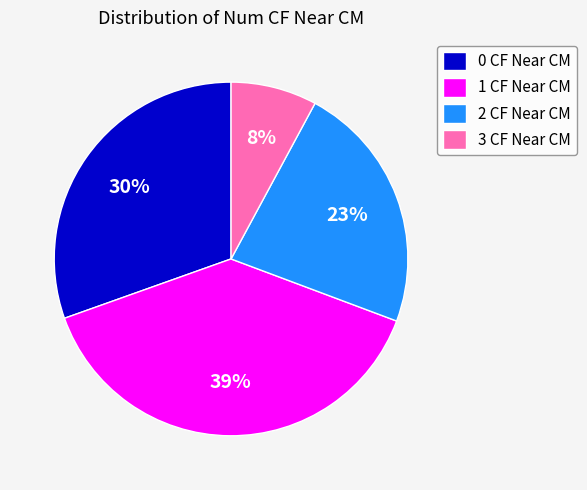

What is the largest slice in the pie chart?

1 CF Near CM